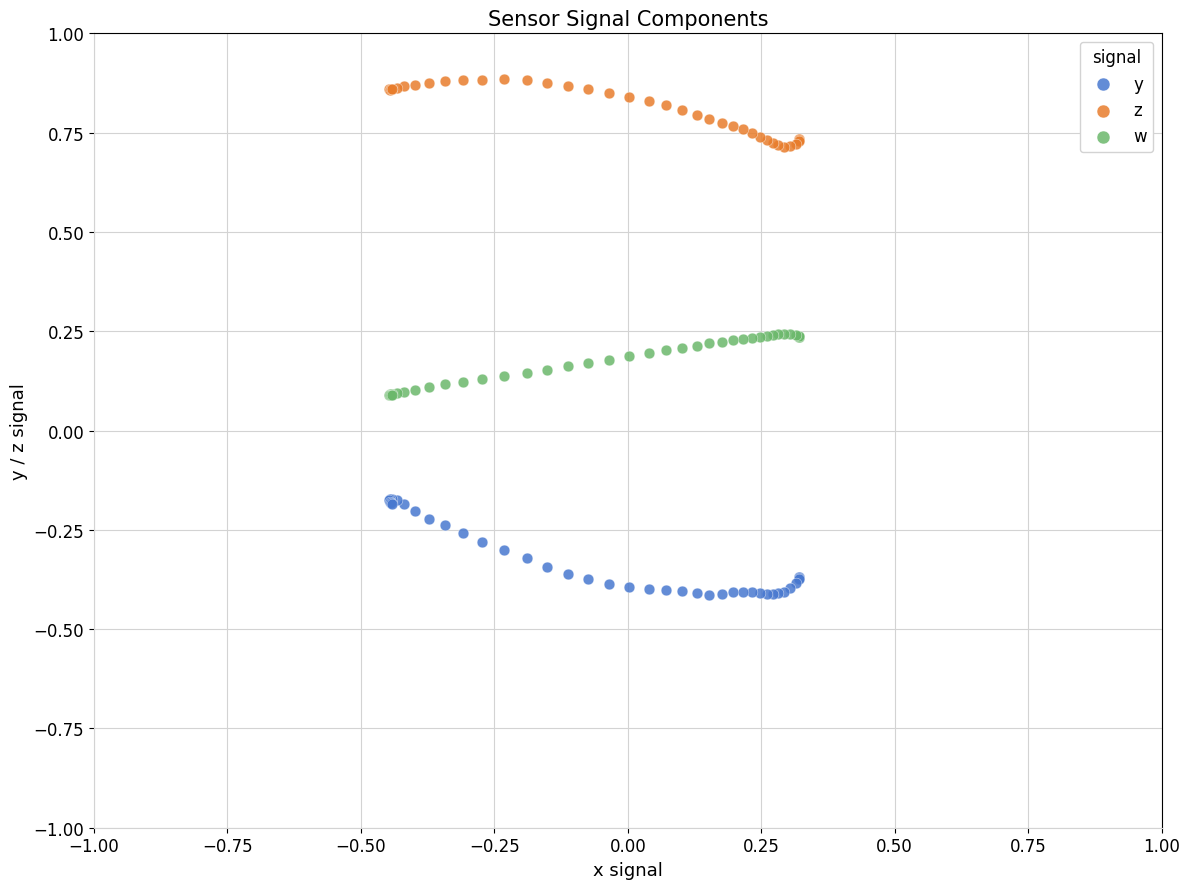

Which series contains the lowest Y value?

y